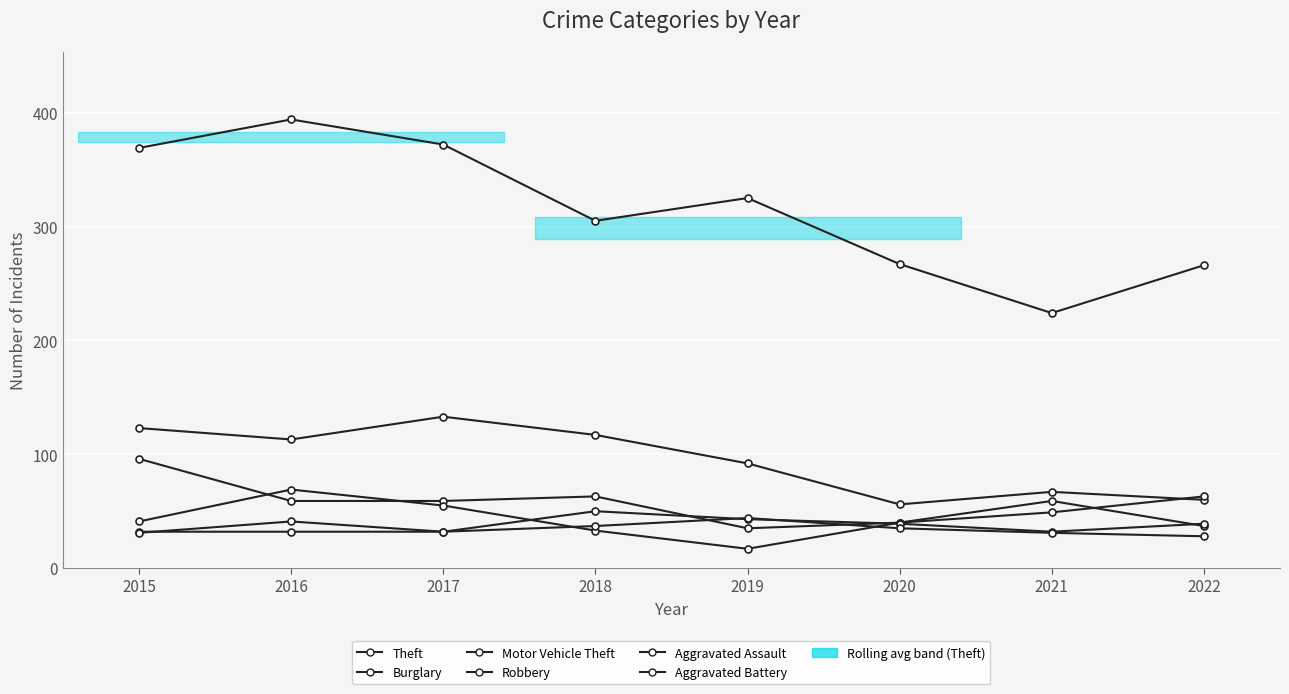

What is the maximum value shown in the chart?

394